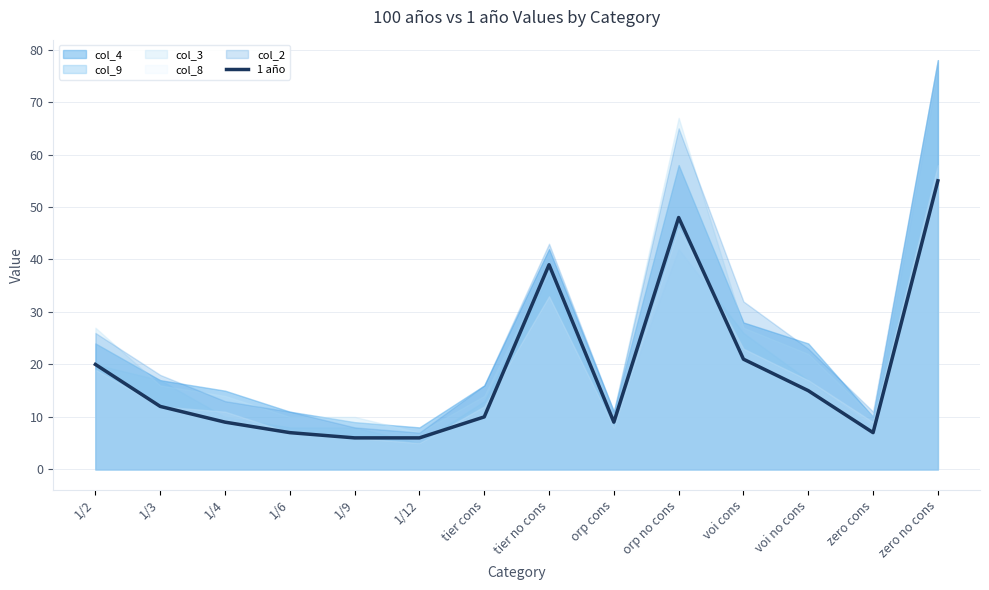

The value at tier no cons is 39. True or false?

True